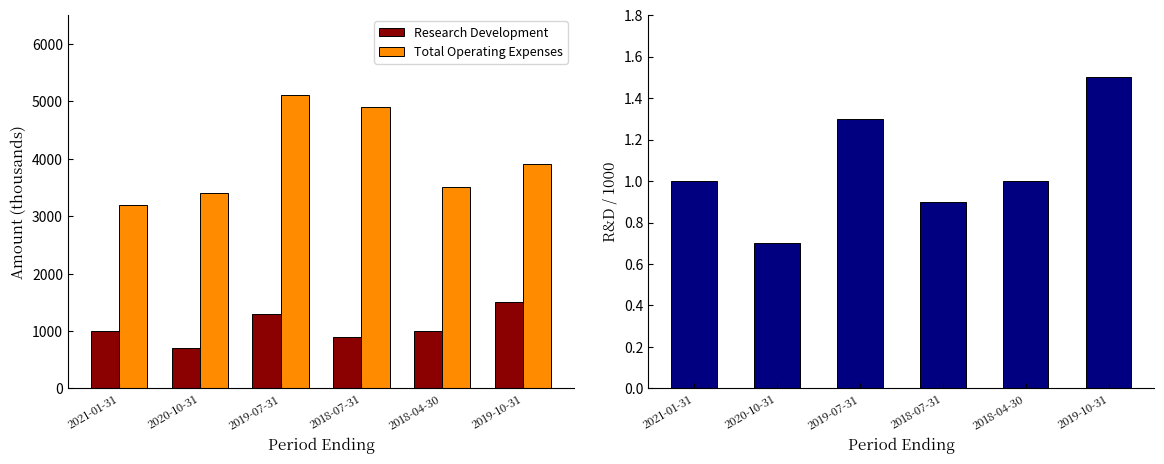

What position from the left is 2021-01-31?

1